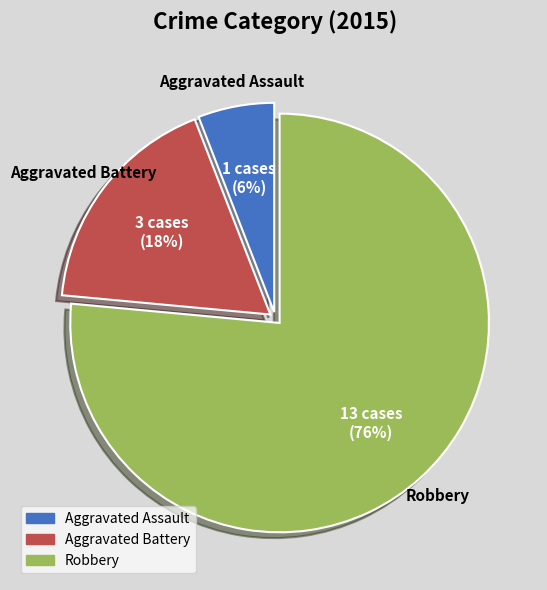

To the nearest percent, what is the average slice percentage?

33%